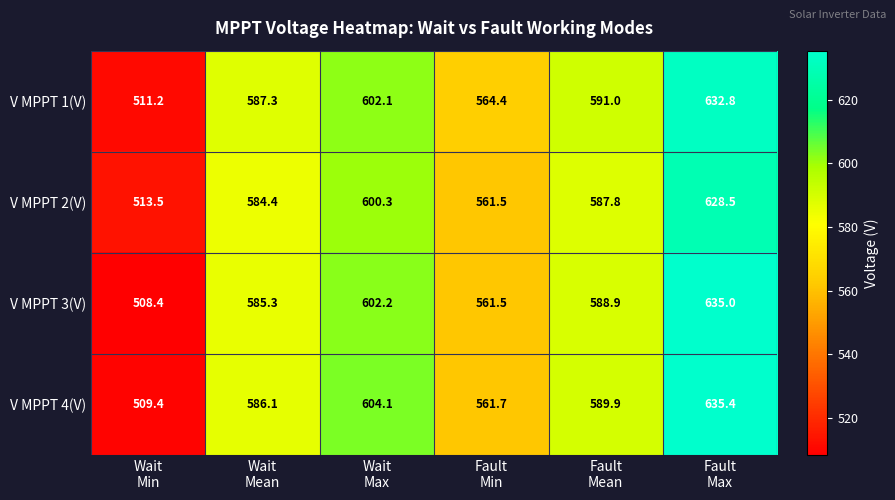

Between Wait
Mean and Wait
Max, which series saw the biggest shift?

V MPPT 4(V)